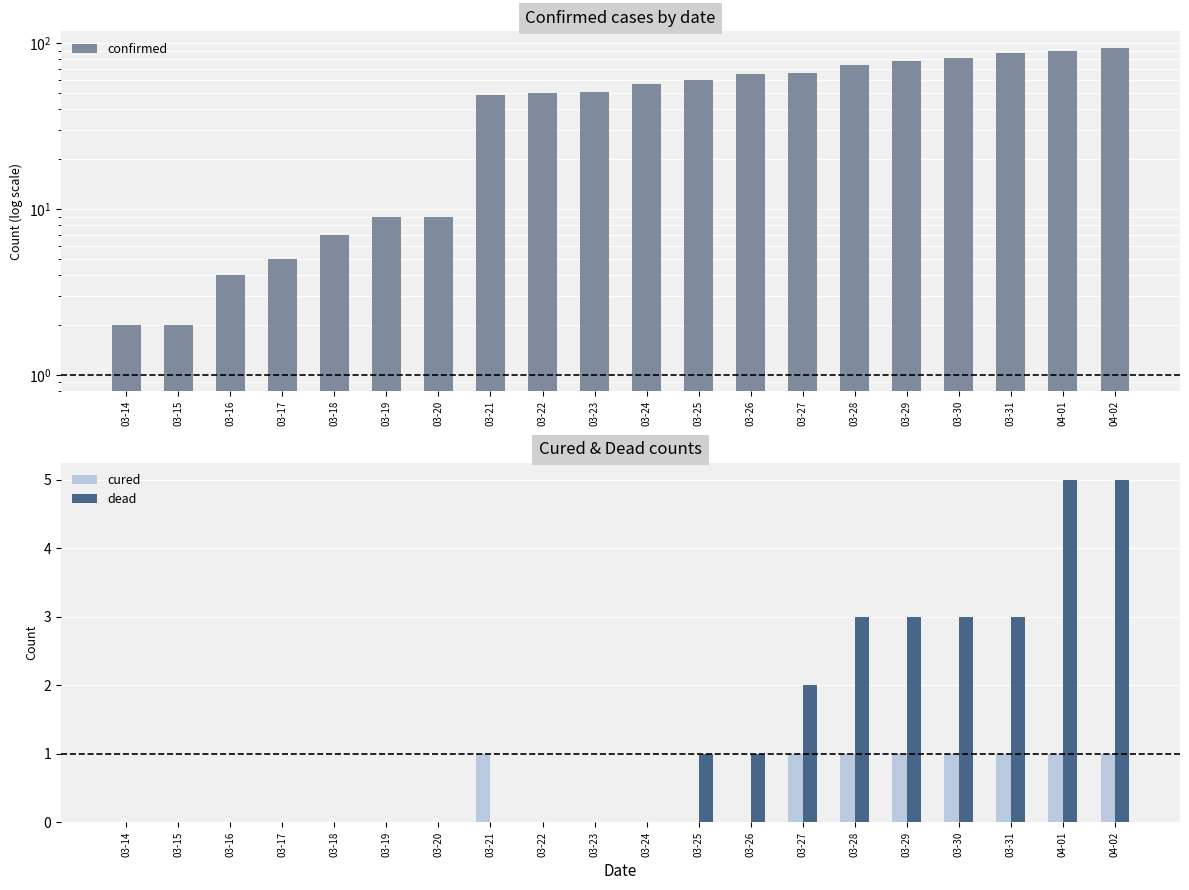

What is the label of the 6th bar from the right?

03-28